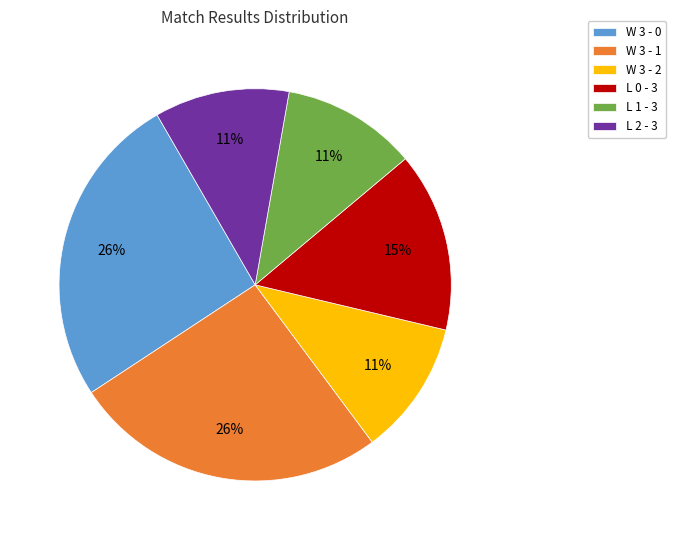

Count the number of slices in the pie.

6